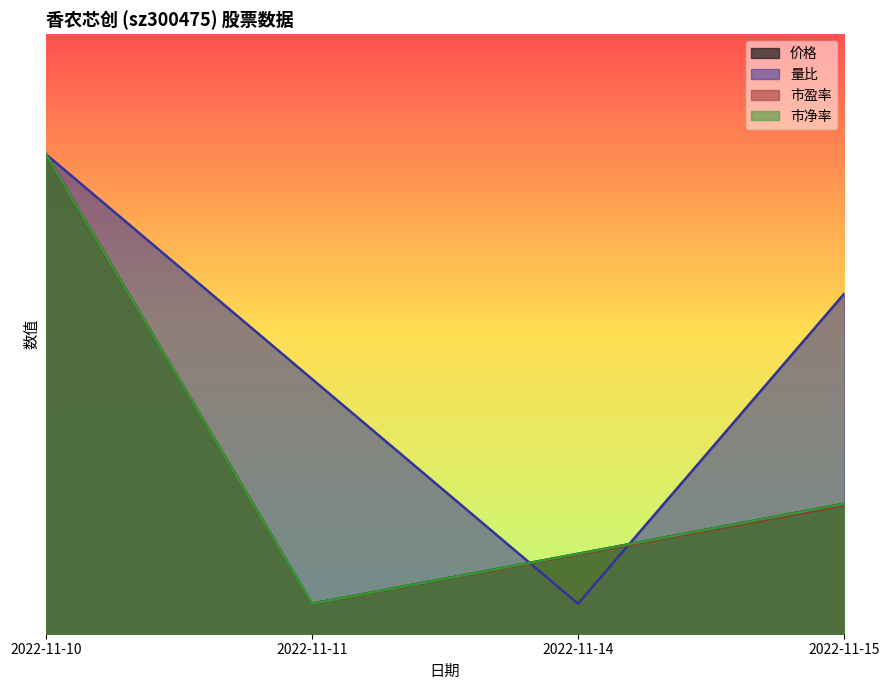

Rank the categories by 量比 value from highest to lowest.

2022-11-10, 2022-11-15, 2022-11-11, 2022-11-14